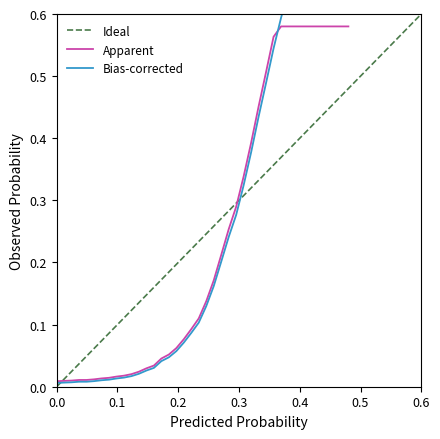

Count the number of categories in the chart.

40